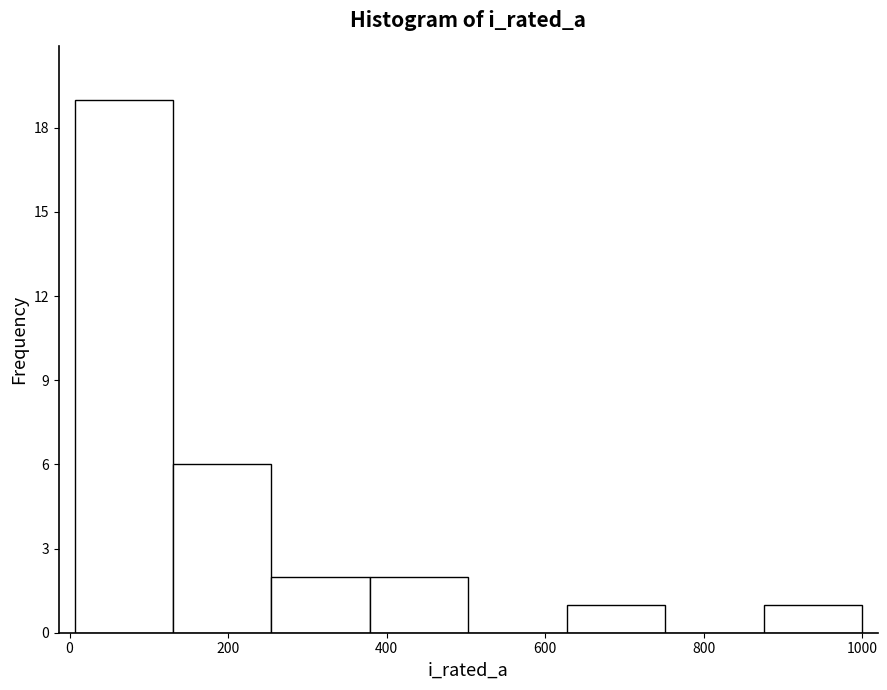

Reading left to right, transcribe this chart: for each bar, give the range it covers on the x-axis and its height. Neither the bar edges nor the heights are printed on the chart, so give them approximately, as read against the axes.

0 to 140: 19
140 to 260: 6
260 to 380: 2
380 to 500: 2
500 to 620: 0
620 to 760: 1
760 to 880: 0
880 to 1000: 1